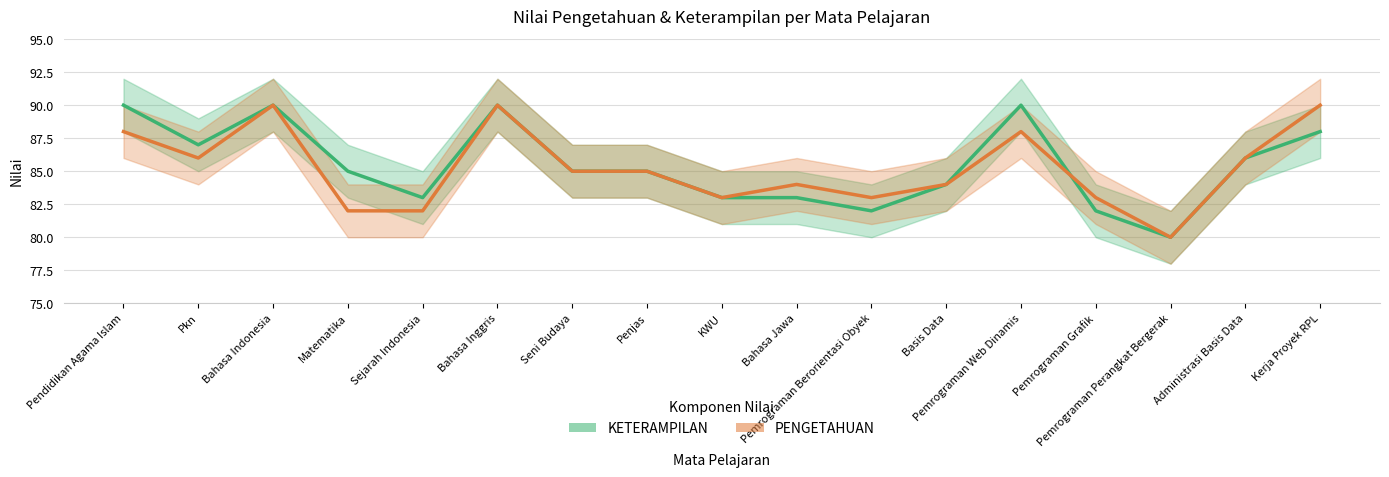

What is the lowest value of the PENGETAHUAN series?

80